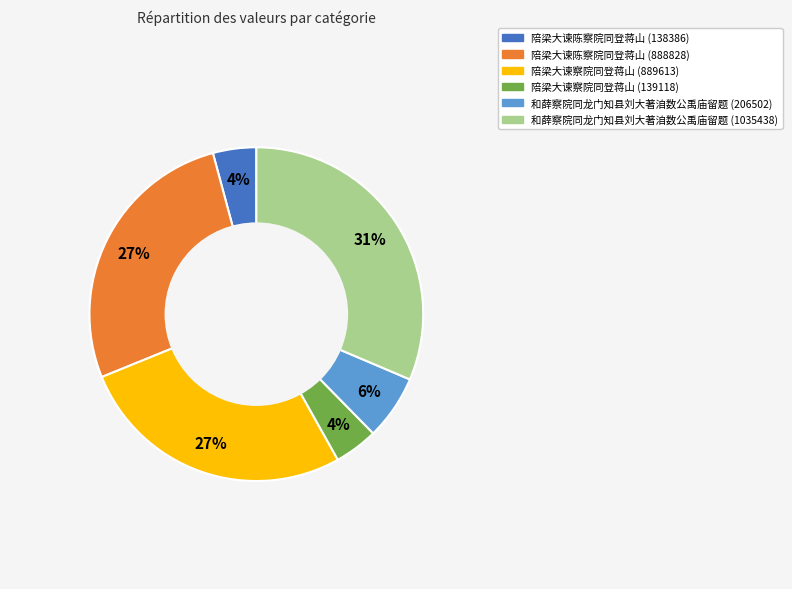

Is the sum of 和薛察院同龙门知县刘大著洎数公禹庙留题 (1035438) and 陪梁大谏察院同登蒋山 (889613) greater than half?

Yes